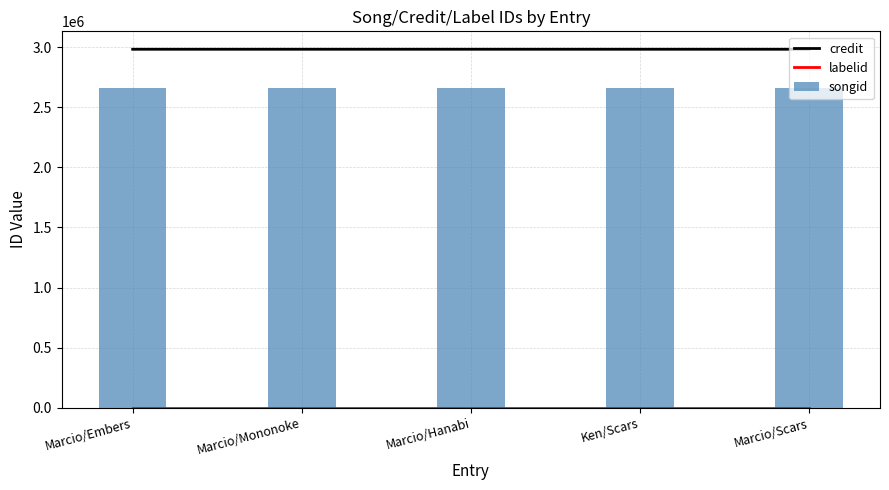

The value of labelid at Ken/Scars is -2. True or false?

False